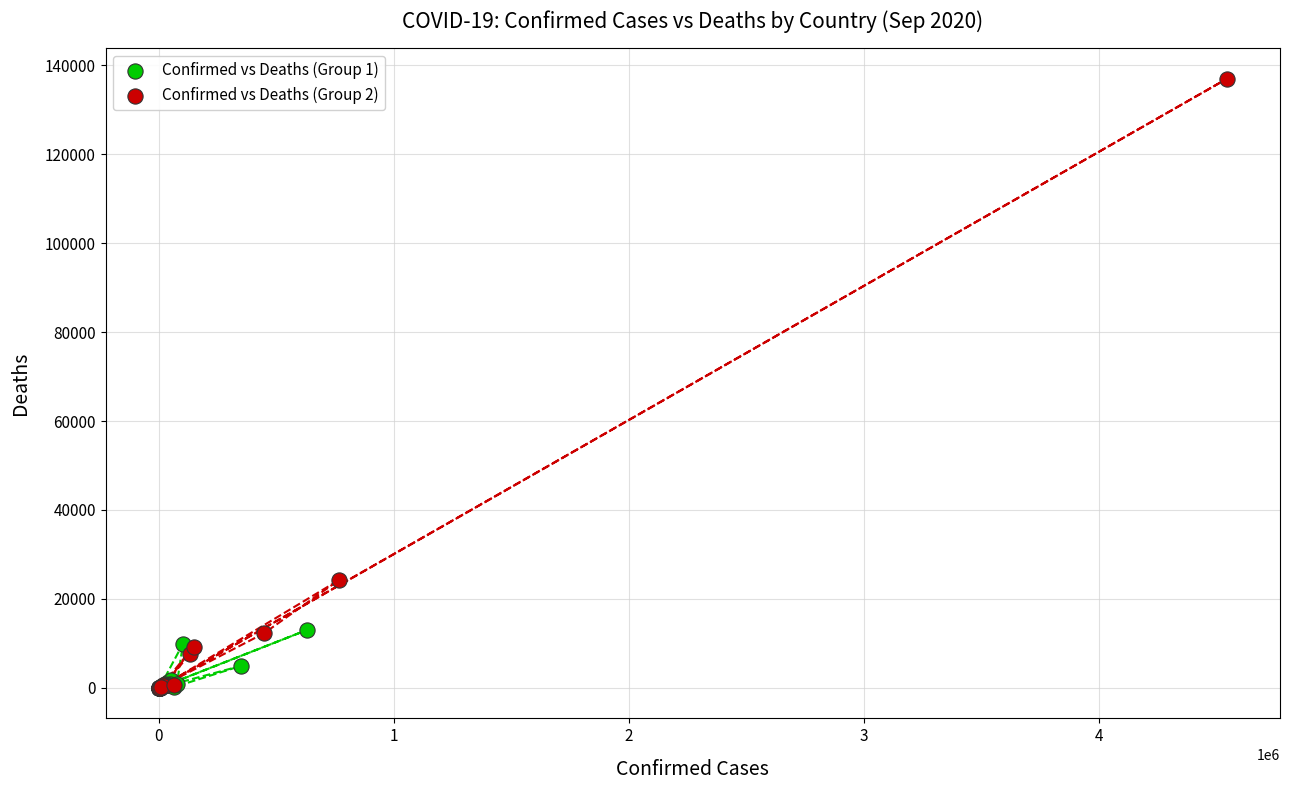

Which series reaches the maximum Y coordinate?

Confirmed vs Deaths (Group 2)